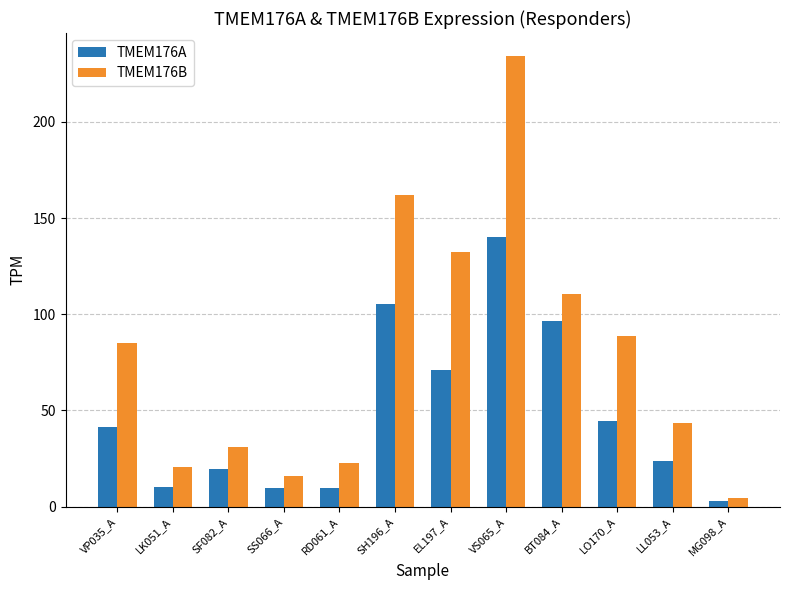

Which series has the largest total across all categories?

TMEM176B